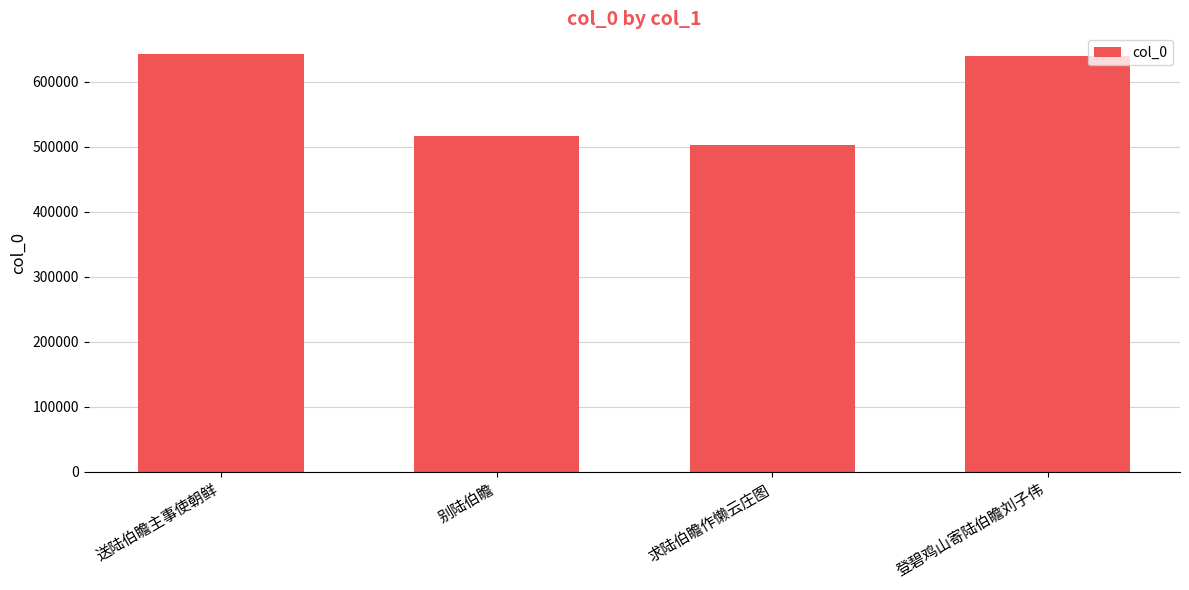

What is the minimum value shown in the chart?

502422